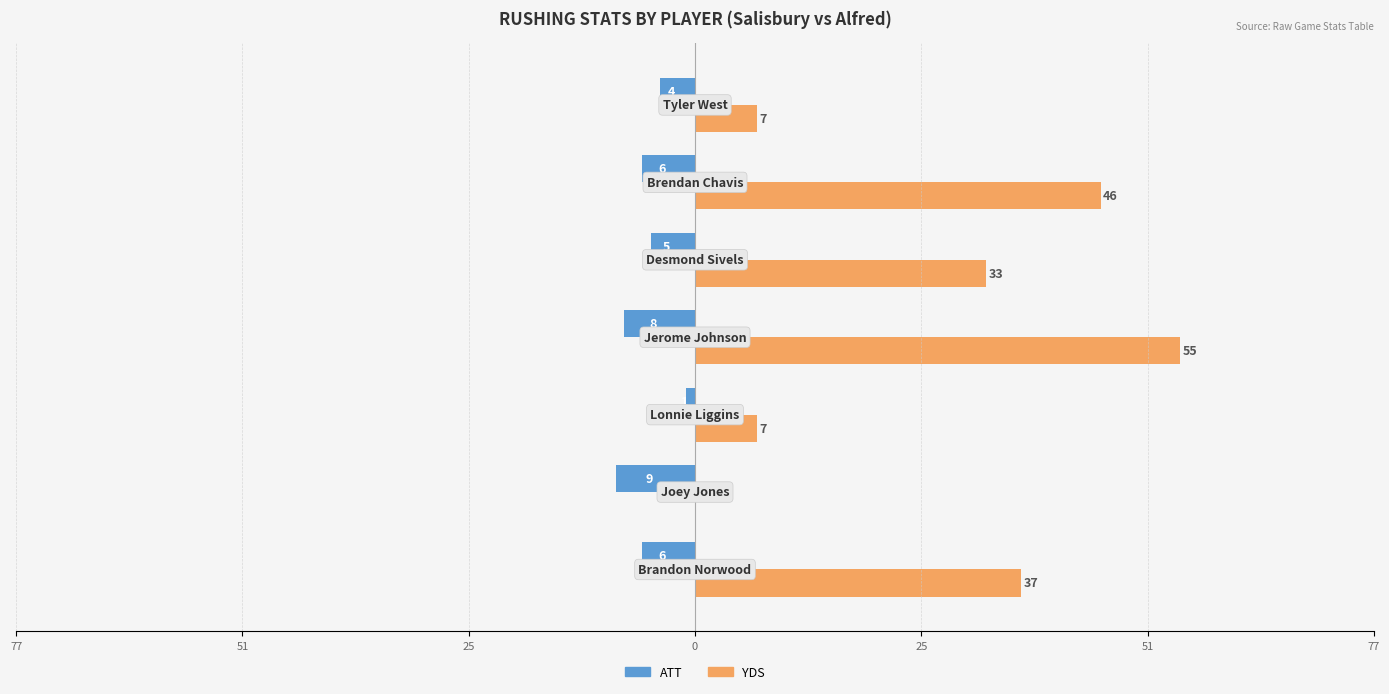

What are all the series names shown in the legend?

ATT, YDS